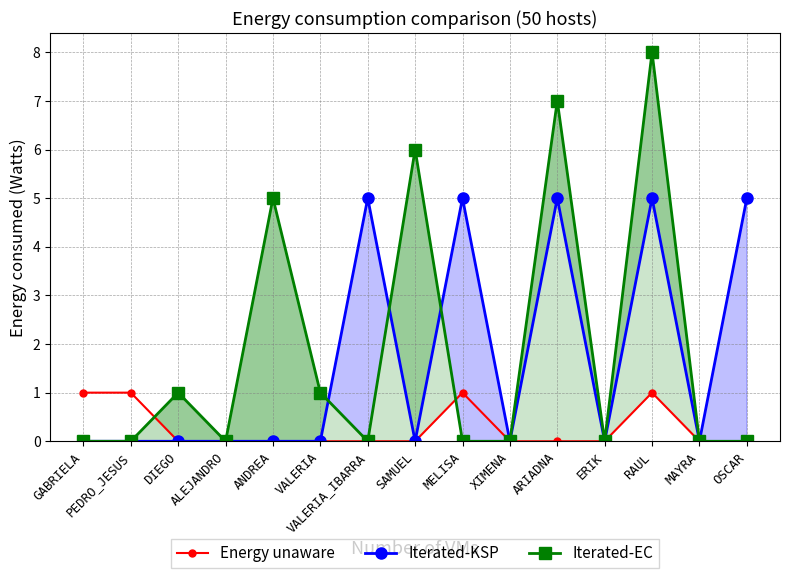

How many distinct data groups are displayed?

3